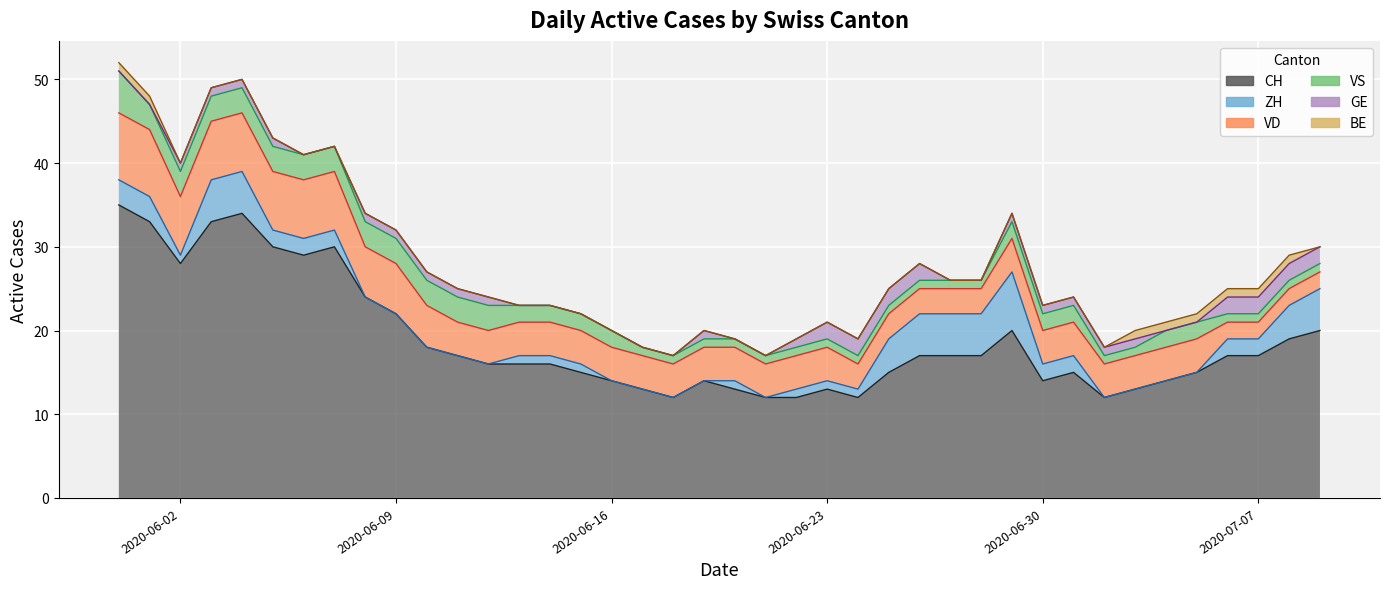

How many VD values are between 4 and 6?

23